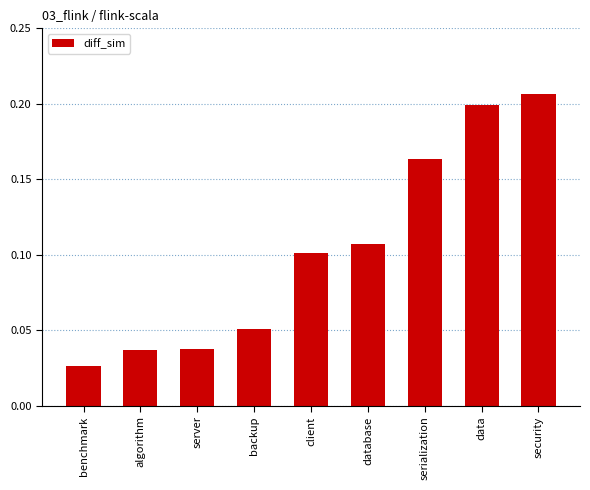

True or false: the data shows 0.2 at serialization.

True